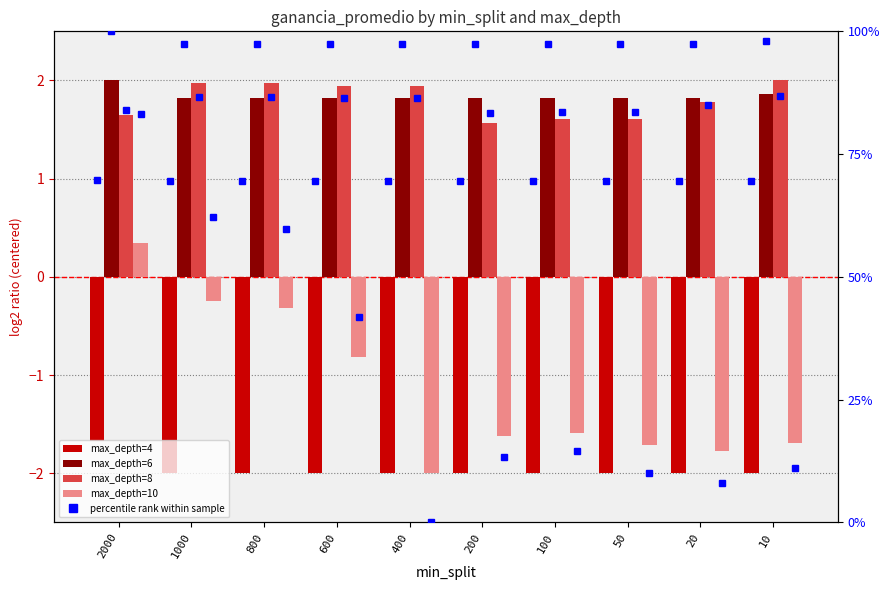

How many data points does each series have?

10